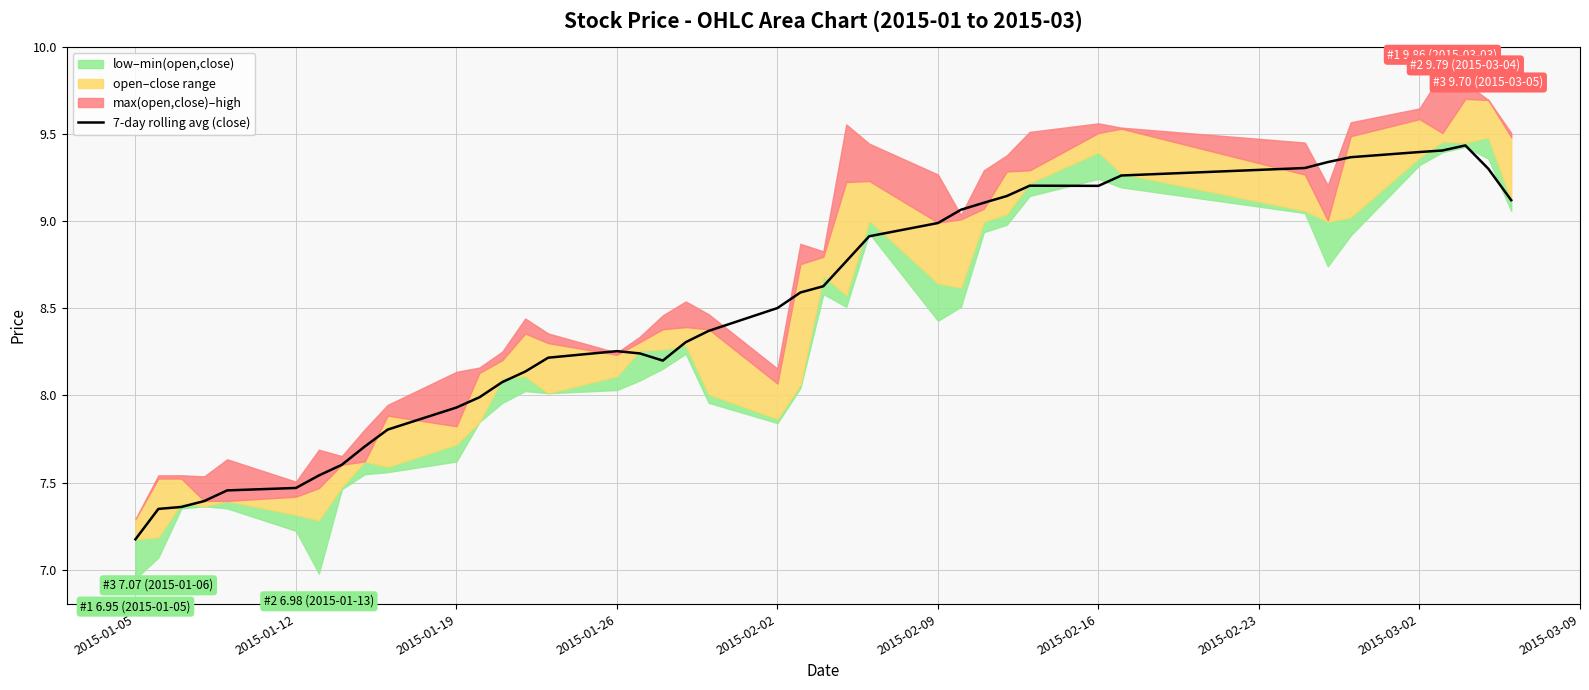

Is it true that 7-day rolling avg (close) equals 4.2 at 2015-02-16?

False